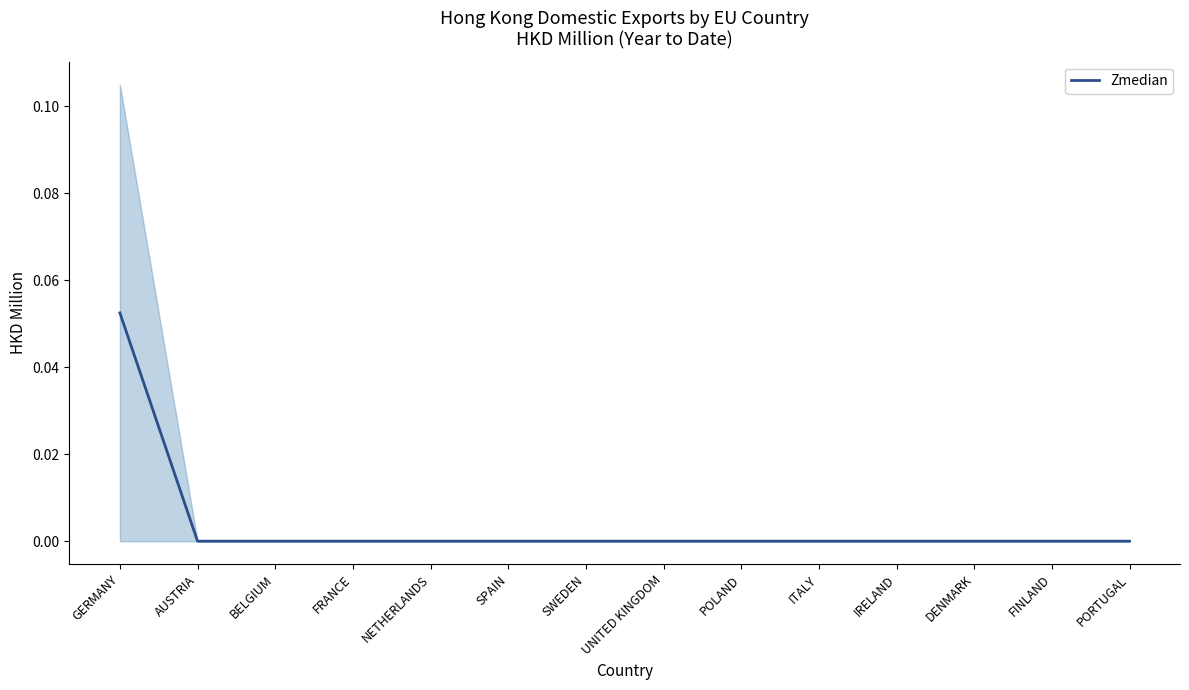

True or false: the data has more than 2 interior local peaks.

False